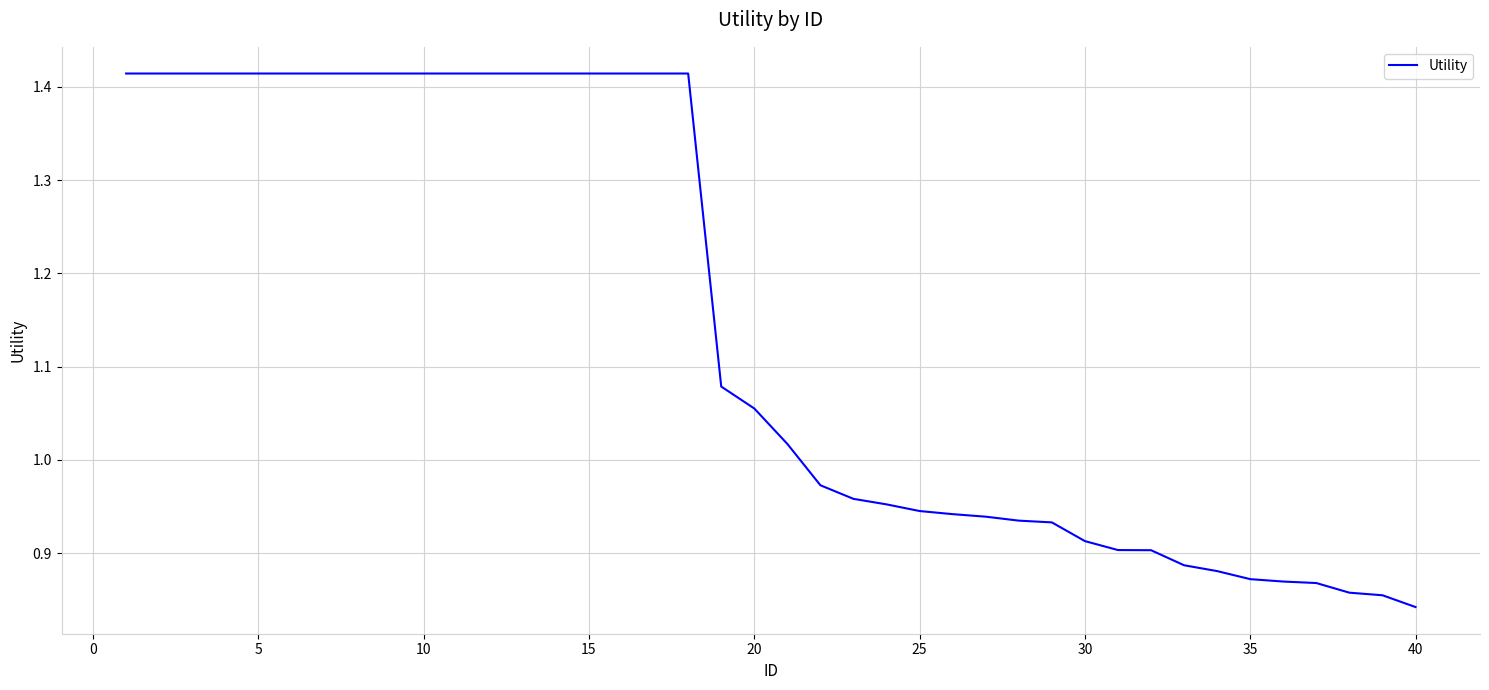

At which category does the chart reach its minimum across all series?

40